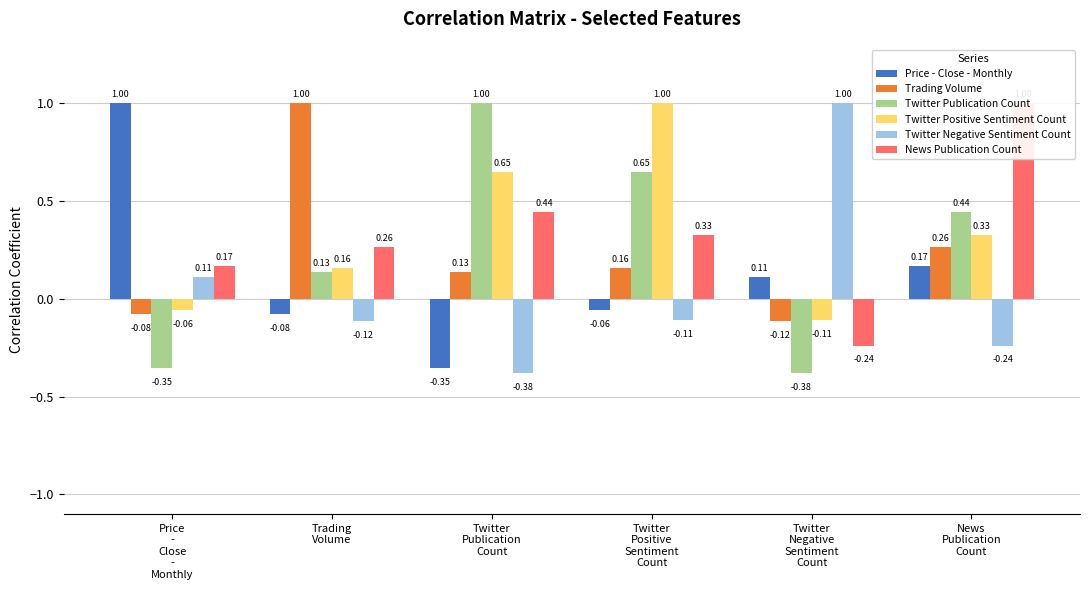

What is the difference between the second highest and minimum values in the News Publication Count series?

0.7